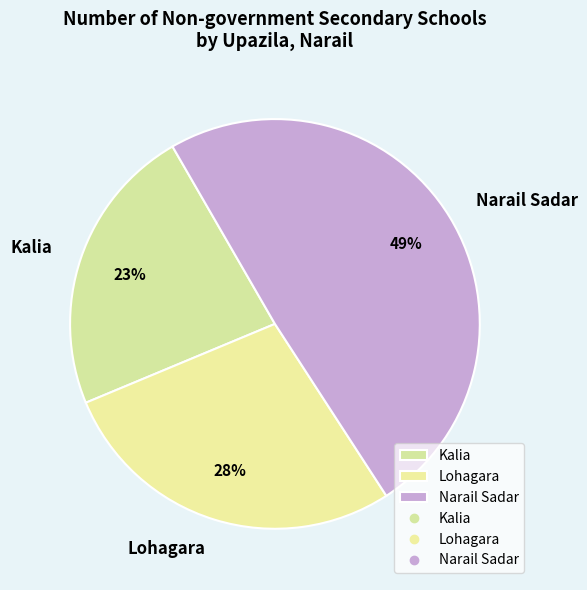

Is it true that Kalia is 23% of the pie?

True